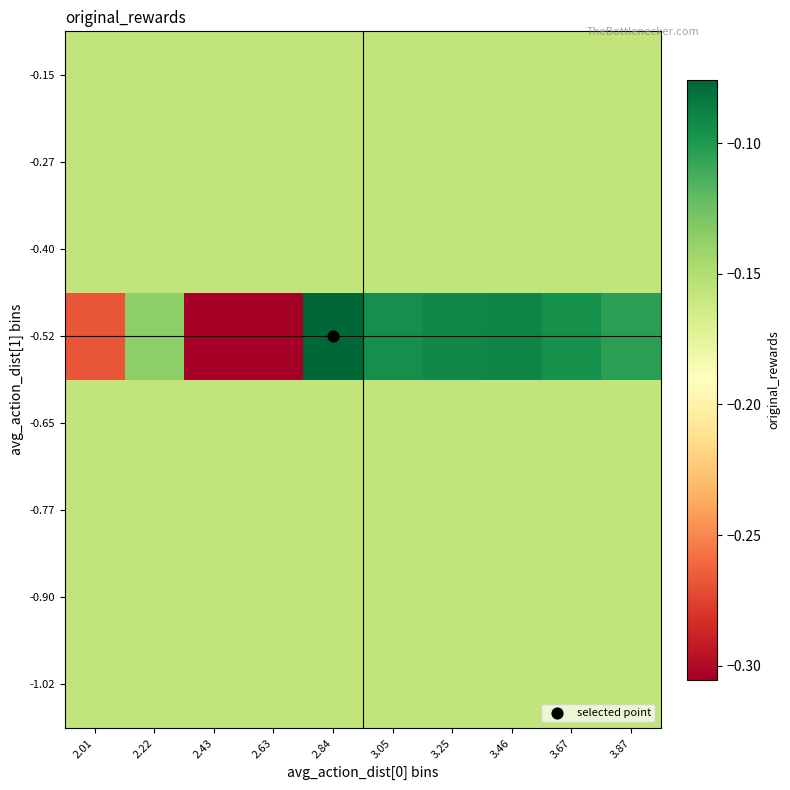

What is the minimum value shown in the chart?

-0.3